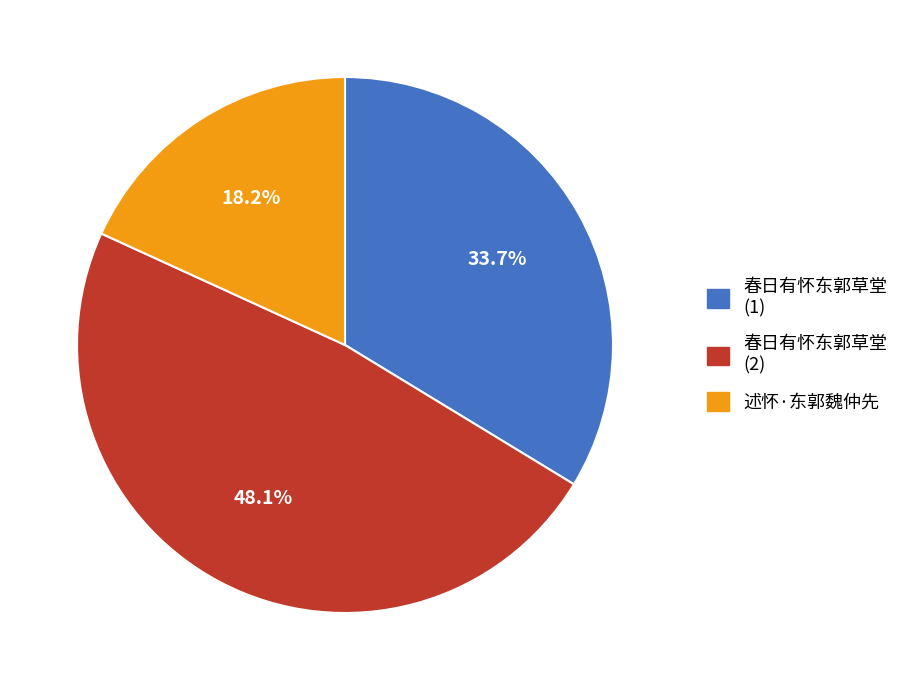

Rank the categories by value from lowest to highest.

述怀·东郭魏仲先, 春日有怀东郭草堂 (1), 春日有怀东郭草堂 (2)